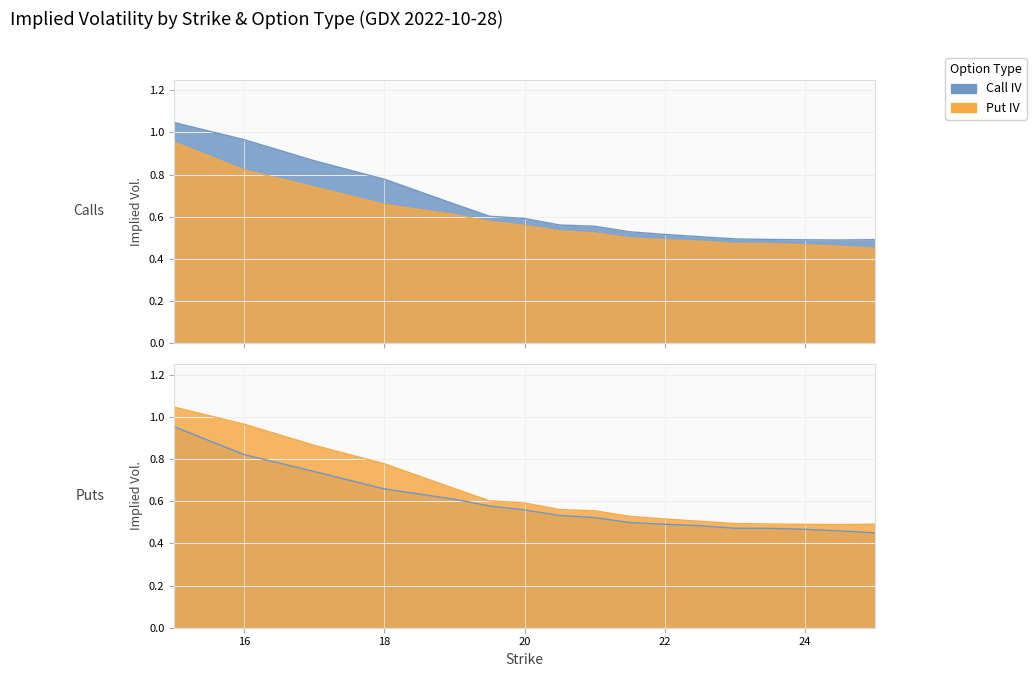

Between 19.5 and 24.5, which series saw the biggest shift?

Put IV